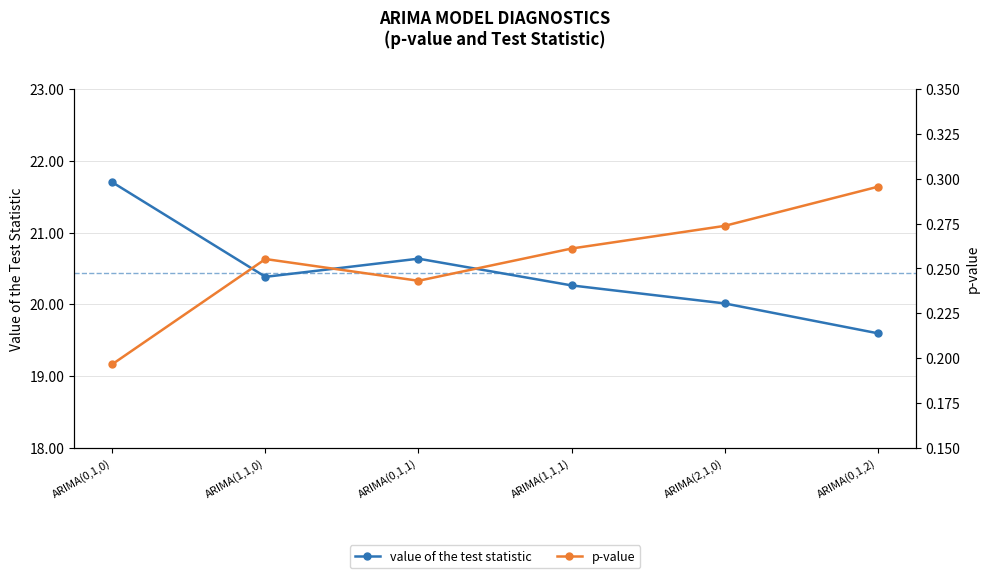

How many distinct data groups are displayed?

2